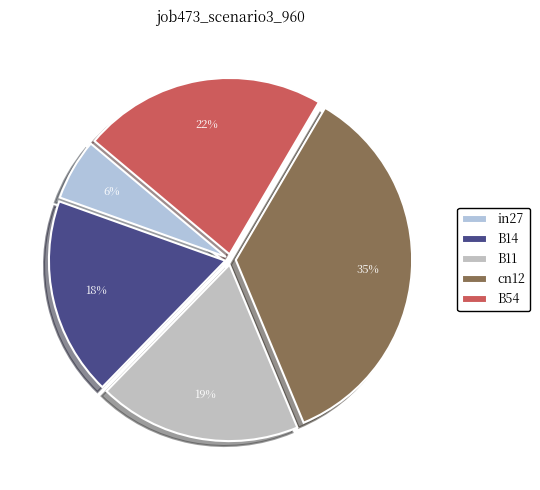

How many segments does this pie chart have?

5